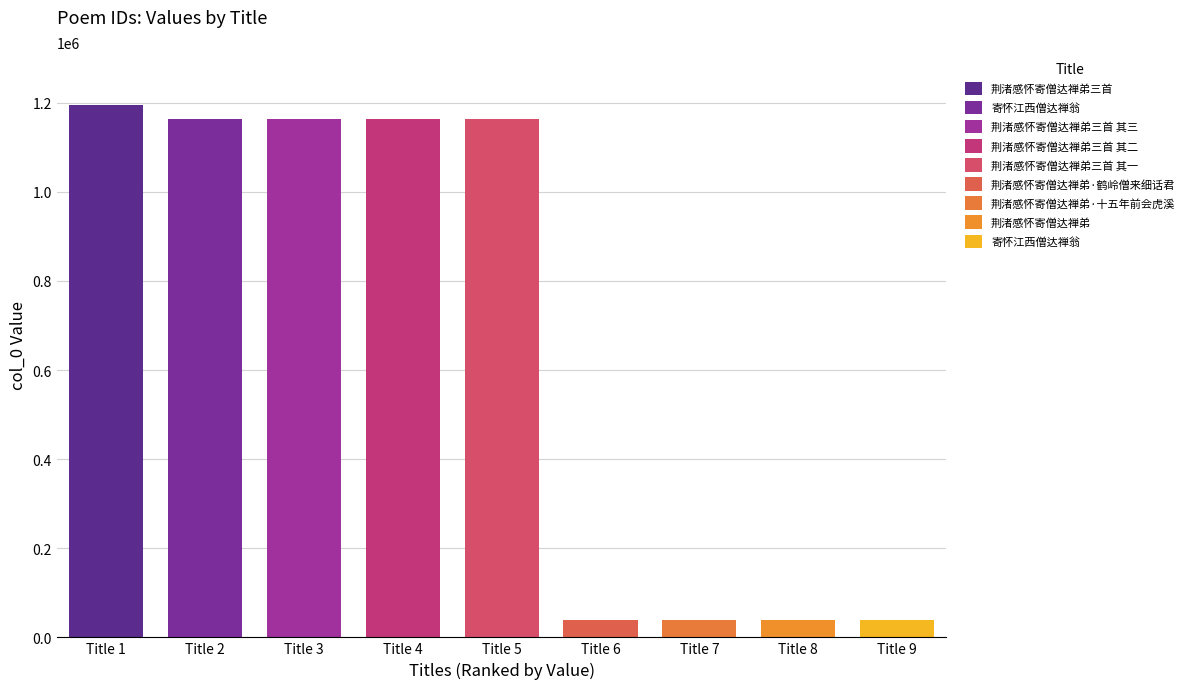

Are the bars grouped side by side (vs. stacked)?

No